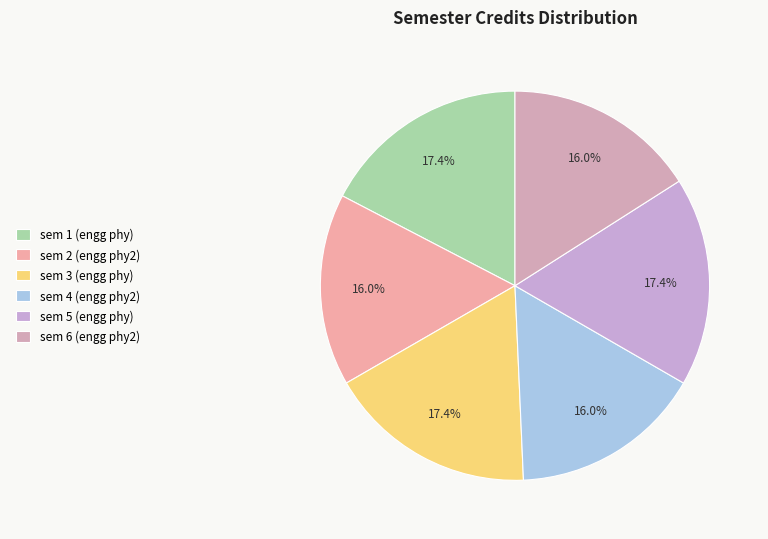

Count the number of slices in the pie.

6